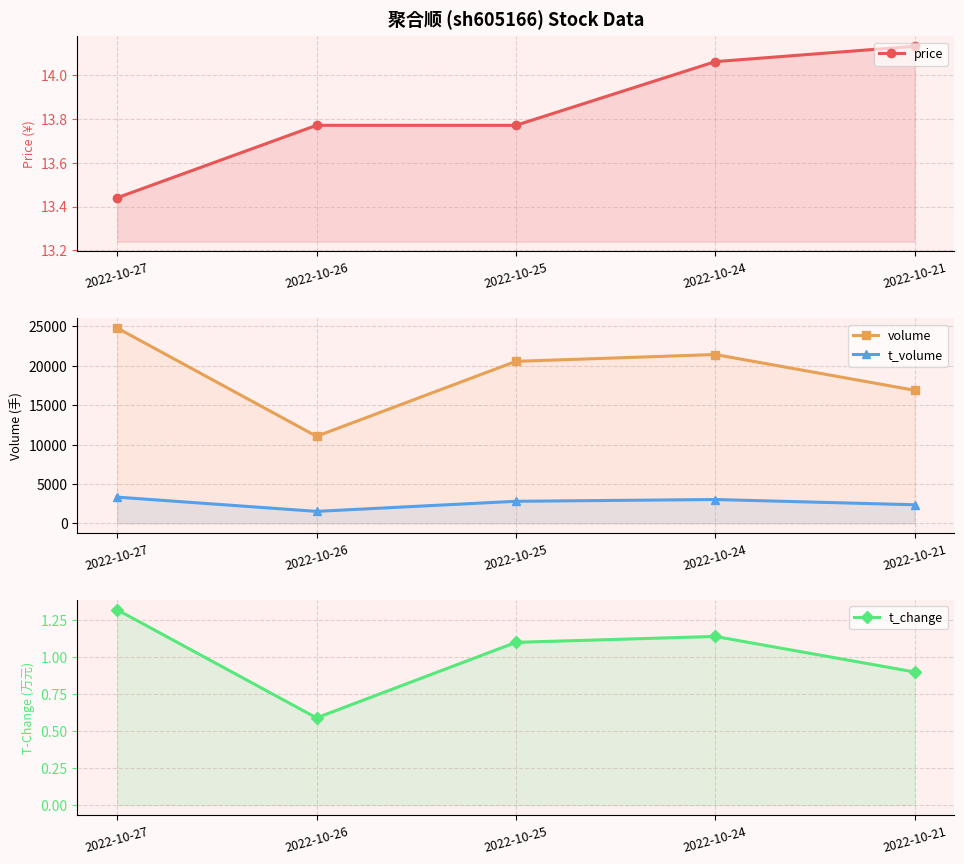

At which category does the chart reach its minimum across all series?

2022-10-26